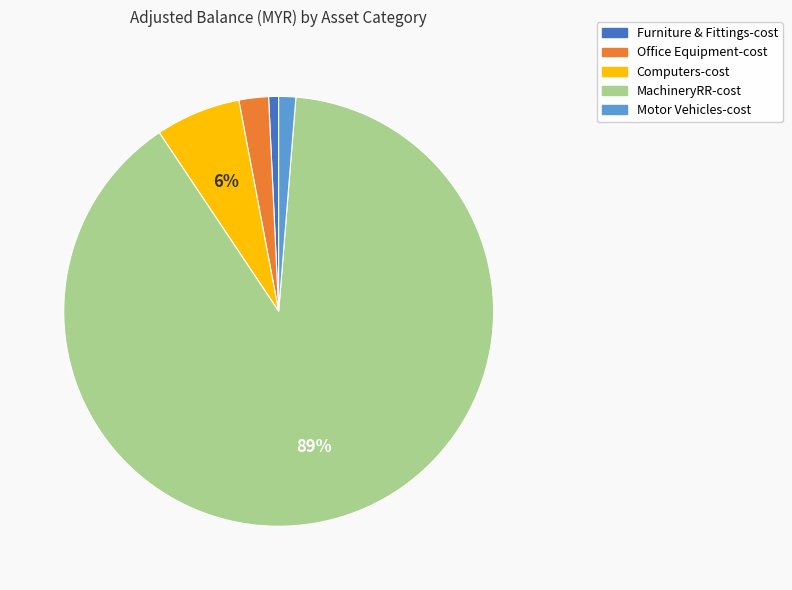

Is Computers-cost the majority of the pie?

No